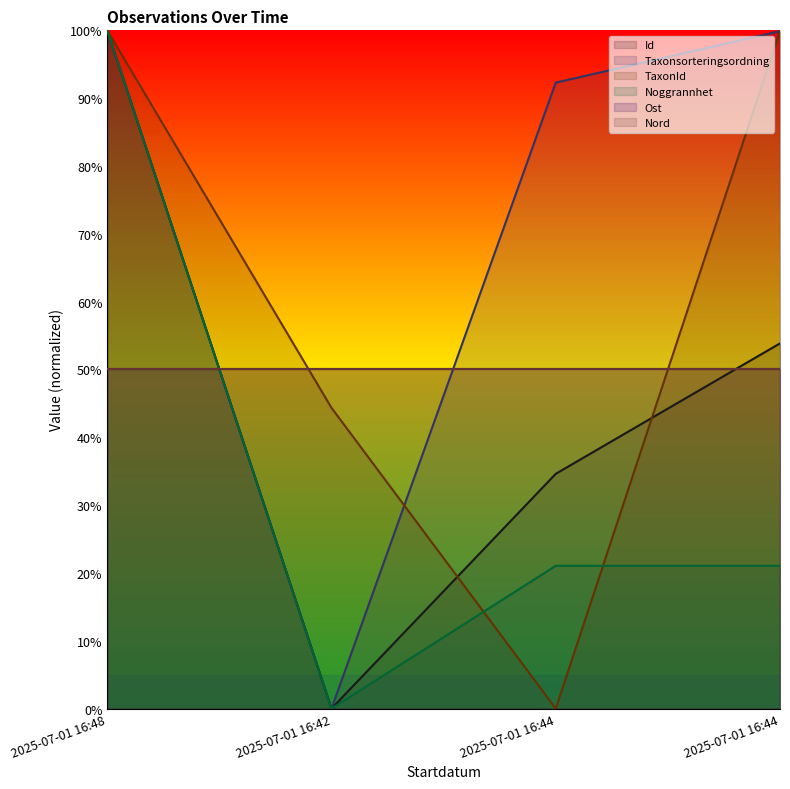

Where is Noggrannhet nearest to the value 0?

2025-07-01 16:42